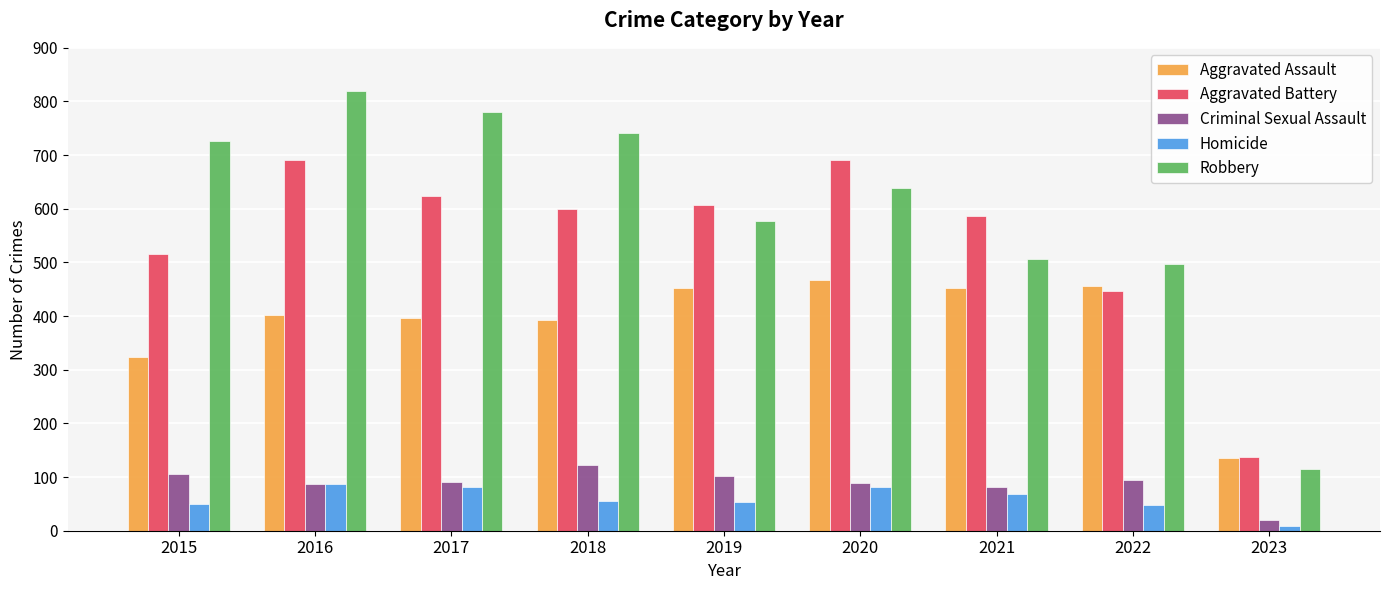

At which label does Criminal Sexual Assault first exceed 90?

2015